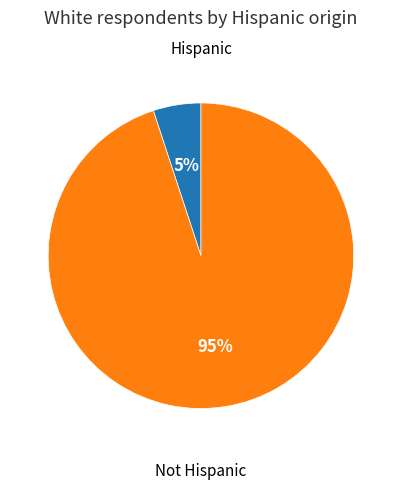

To the nearest percent, what is the difference between the largest and smallest slice percentages?

90%